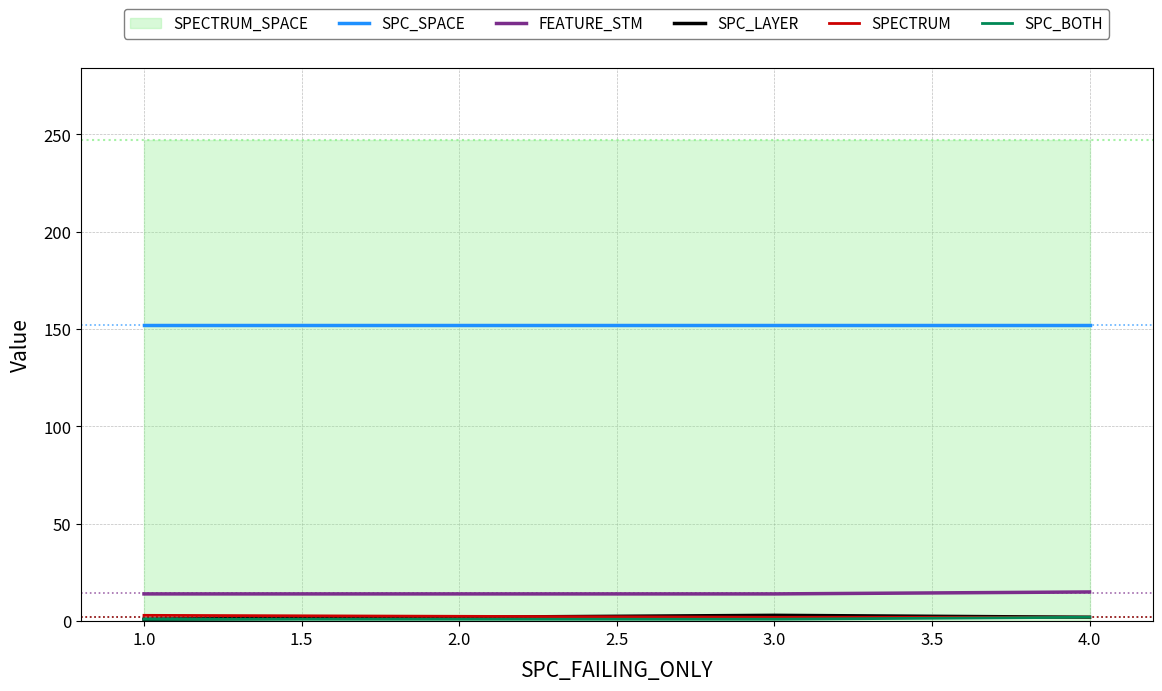

Is the value of SPECTRUM at 4.0 greater than the value of FEATURE_STM at 3.0?

No